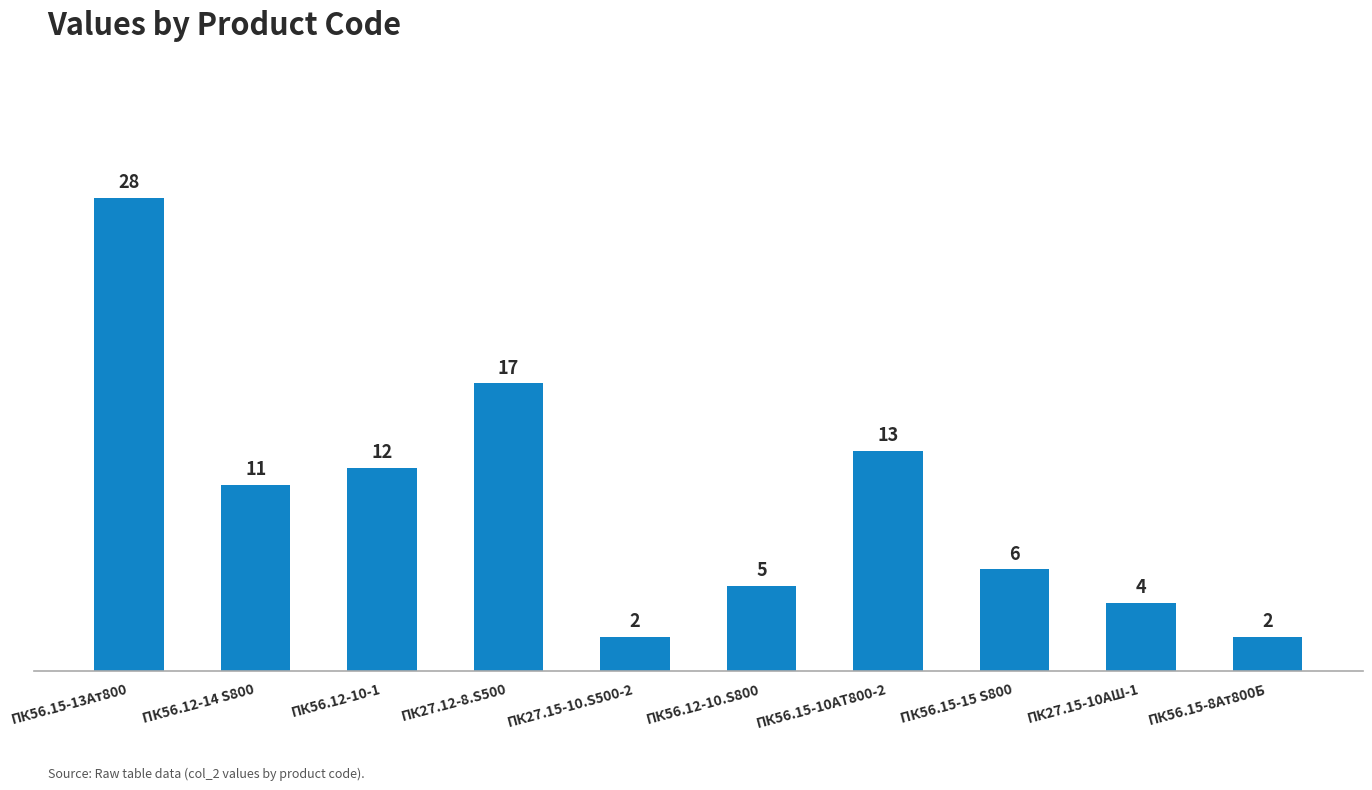

The chart shows a value of 11 at ПК56.12-14 S800. True or false?

True